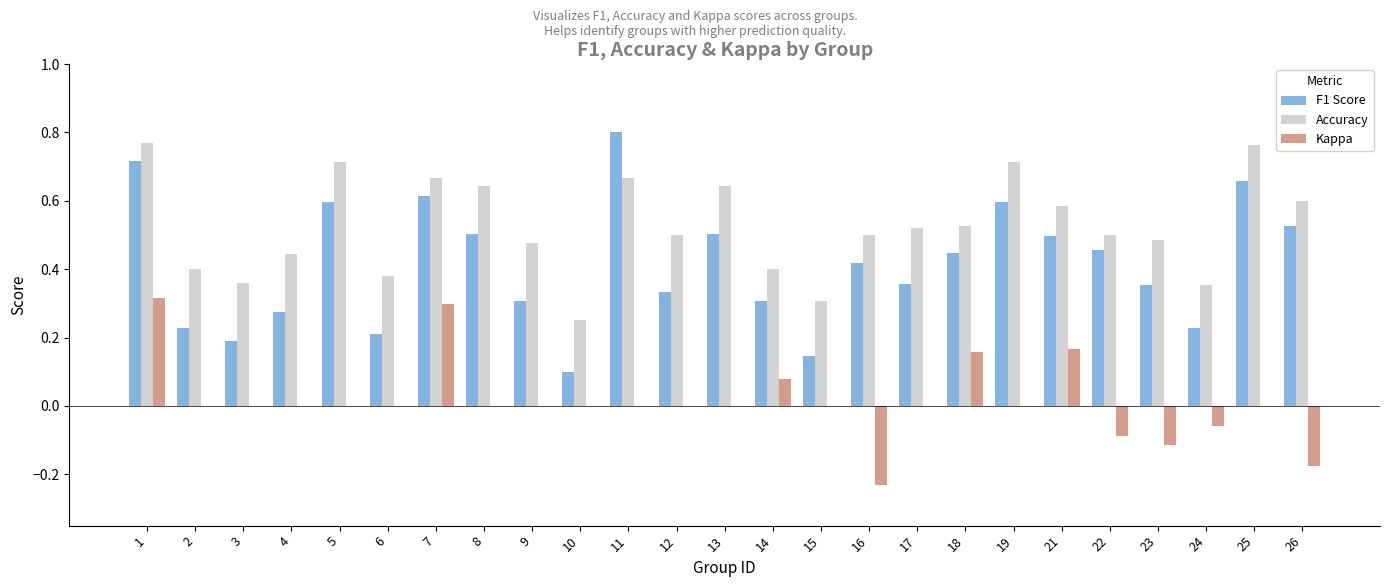

What is the sum of the Accuracy values at 11 and 13?

1.3